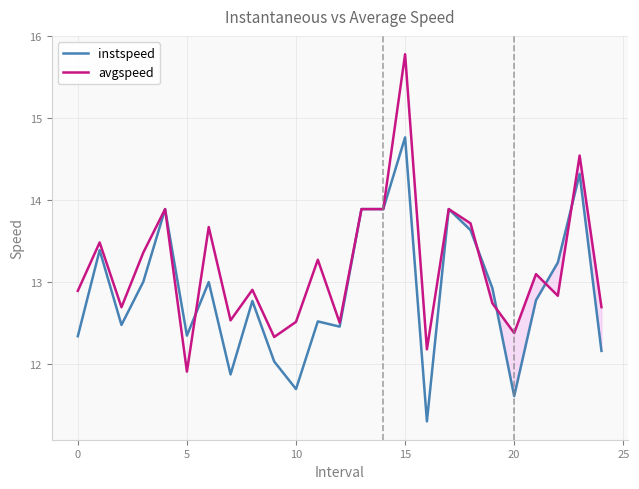

Rank the series by their average value, from lowest to highest.

instspeed, avgspeed